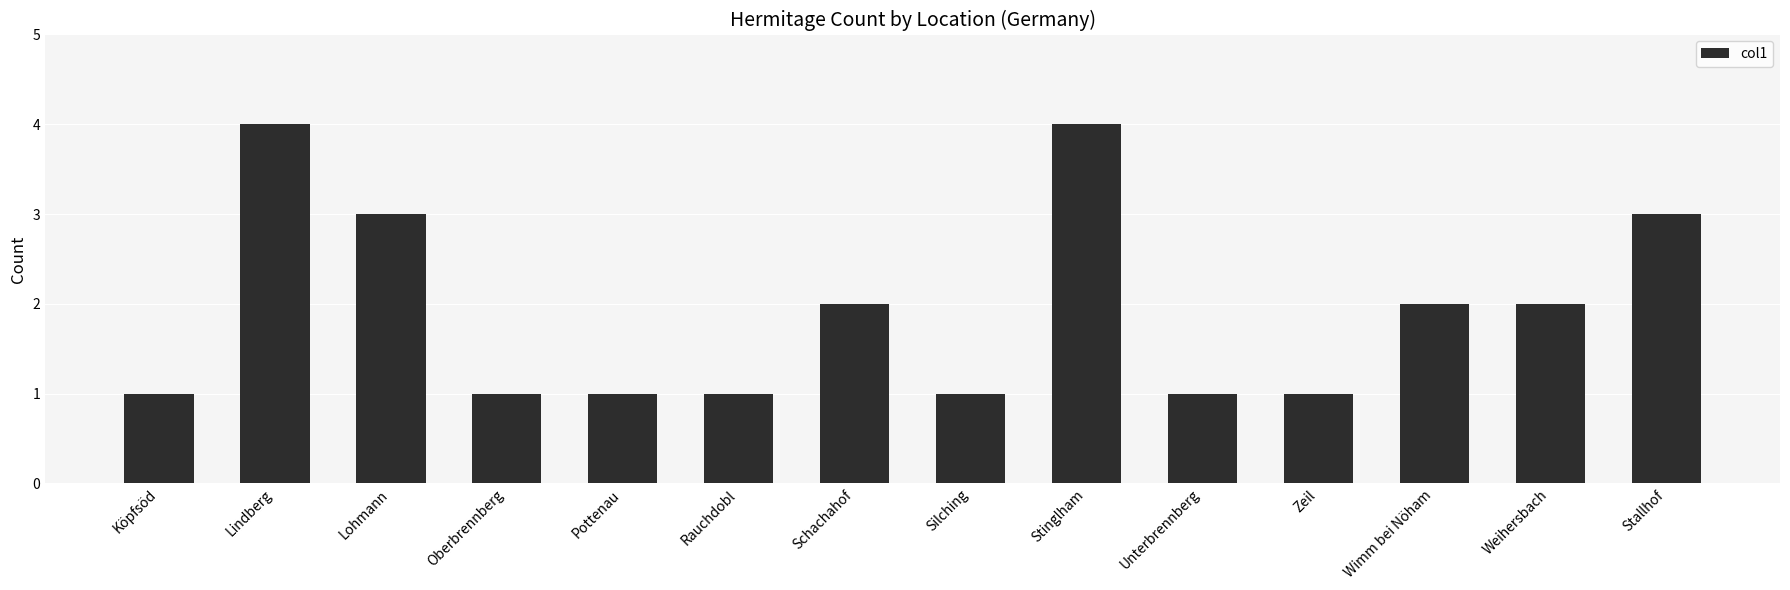

What is the change in value from Lohmann to Stinglham?

+1